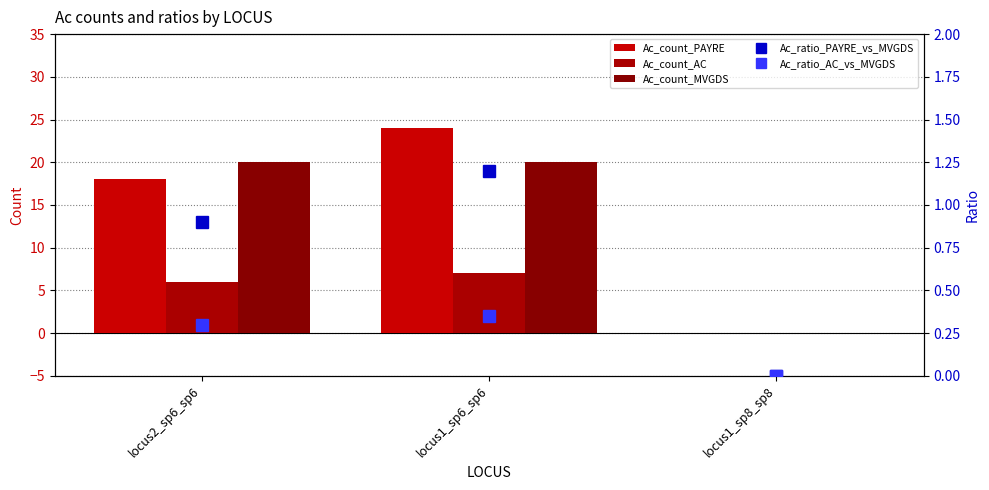

Reading left to right, transcribe all the data shown in this chart.

Ac_count_PAYRE: locus2_sp6_sp6=18.0	locus1_sp6_sp6=24.0	locus1_sp8_sp8=0.0
Ac_count_AC: locus2_sp6_sp6=6.0	locus1_sp6_sp6=7.0	locus1_sp8_sp8=0.0
Ac_count_MVGDS: locus2_sp6_sp6=20.0	locus1_sp6_sp6=20.0	locus1_sp8_sp8=0.0
Ac_ratio_PAYRE_vs_MVGDS: locus2_sp6_sp6=0.9	locus1_sp6_sp6=1.2	locus1_sp8_sp8=0.0
Ac_ratio_AC_vs_MVGDS: locus2_sp6_sp6=0.3	locus1_sp6_sp6=0.3	locus1_sp8_sp8=0.0